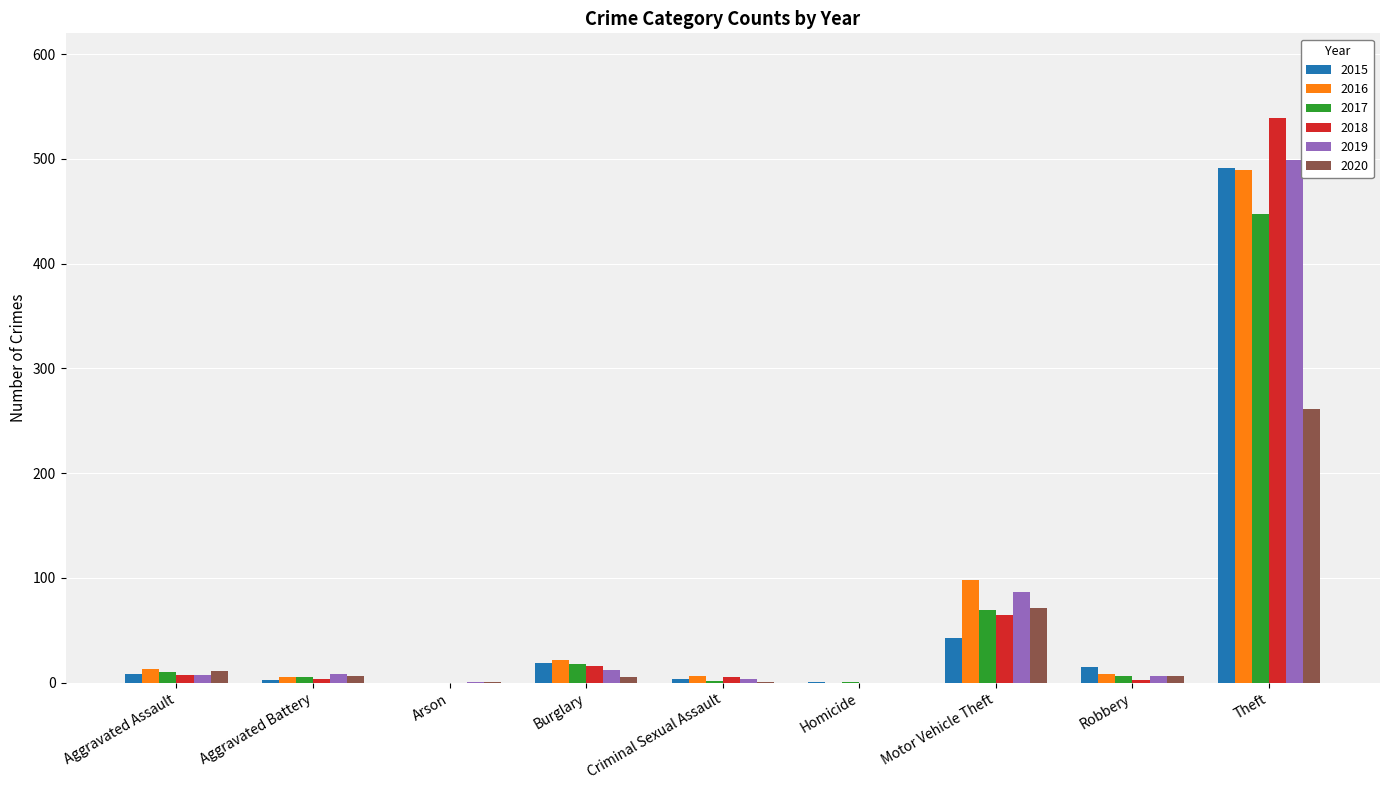

The 2020 series shows 5 at Burglary. True or false?

True